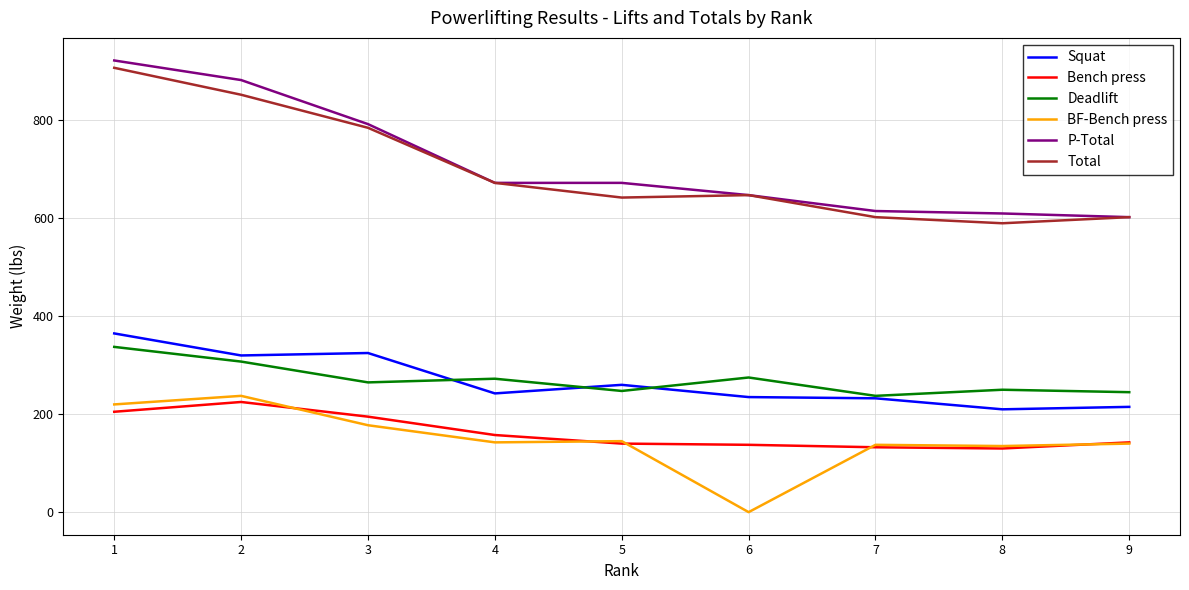

What is the greatest value displayed?

922.5